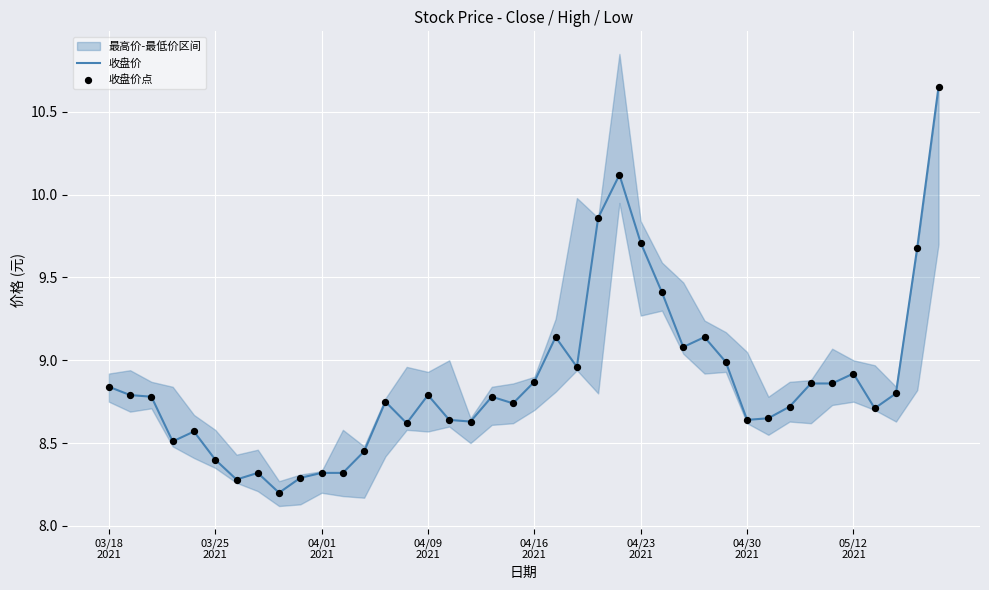

Is the value of 收盘价 at 03/25
2021 greater than the value of 收盘价点 at 27?

No